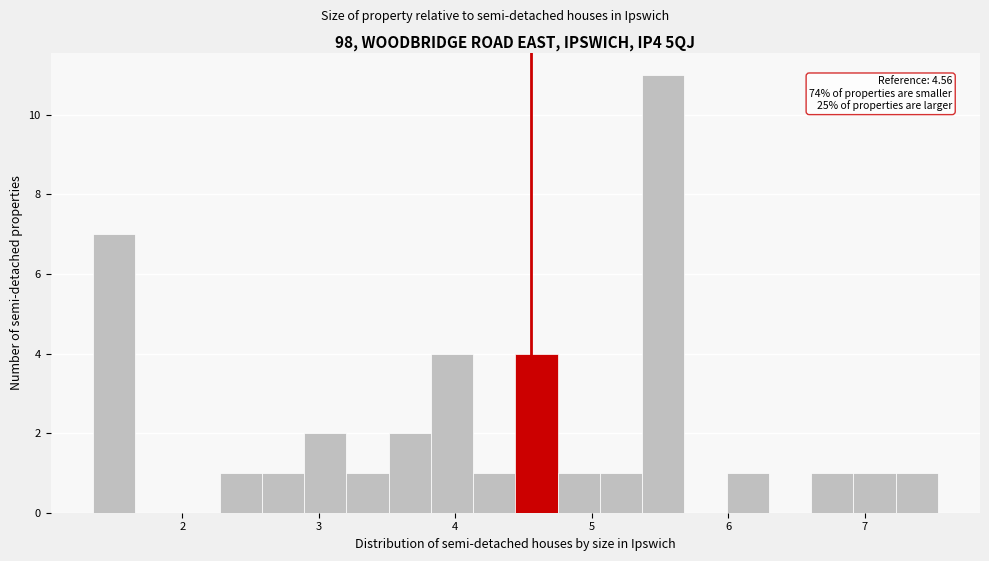

Read against the x-axis, roughly where is the centre of the tallest bar?

5.5